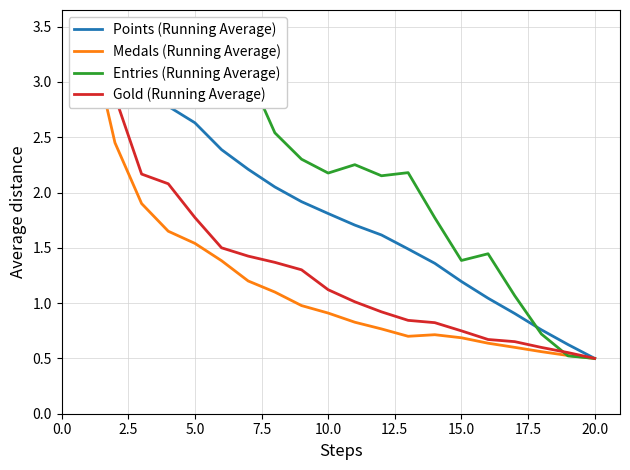

At 0.0, list the series in order from smallest to largest.

Entries (Running Average), Points (Running Average), Medals (Running Average), Gold (Running Average)